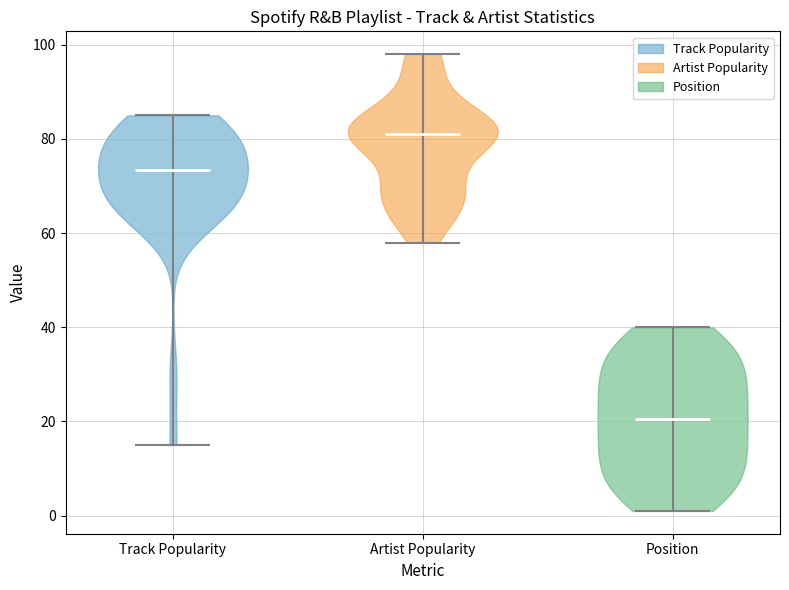

Reading left to right, read every violin against the y-axis: where its median line is, and the lowest and highest points it reaches. The values are not printed on the chart, so give them approximately, as read against the axis.

Track Popularity: median line 74, lowest point 16, highest point 86
Artist Popularity: median line 82, lowest point 58, highest point 98
Position: median line 20, lowest point 2, highest point 40